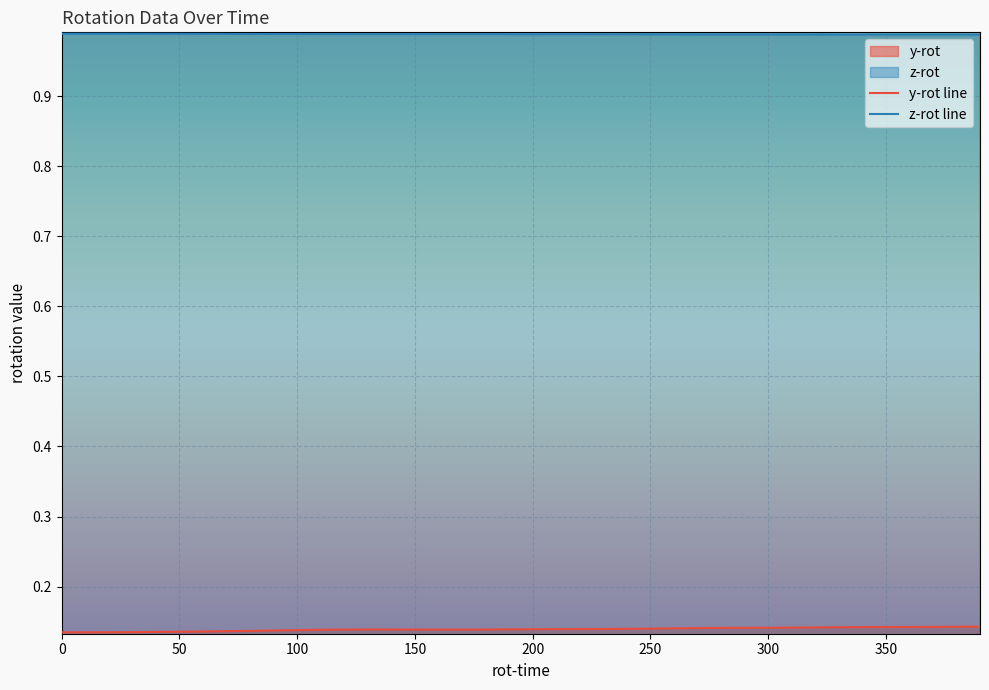

How many interior local peaks does the z-rot line series have?

2